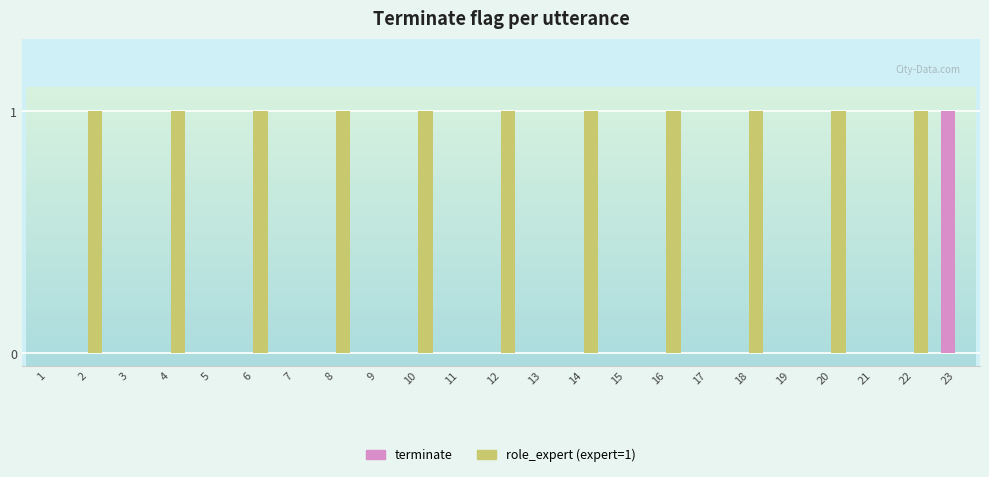

Does the chart contain stacked bars?

No